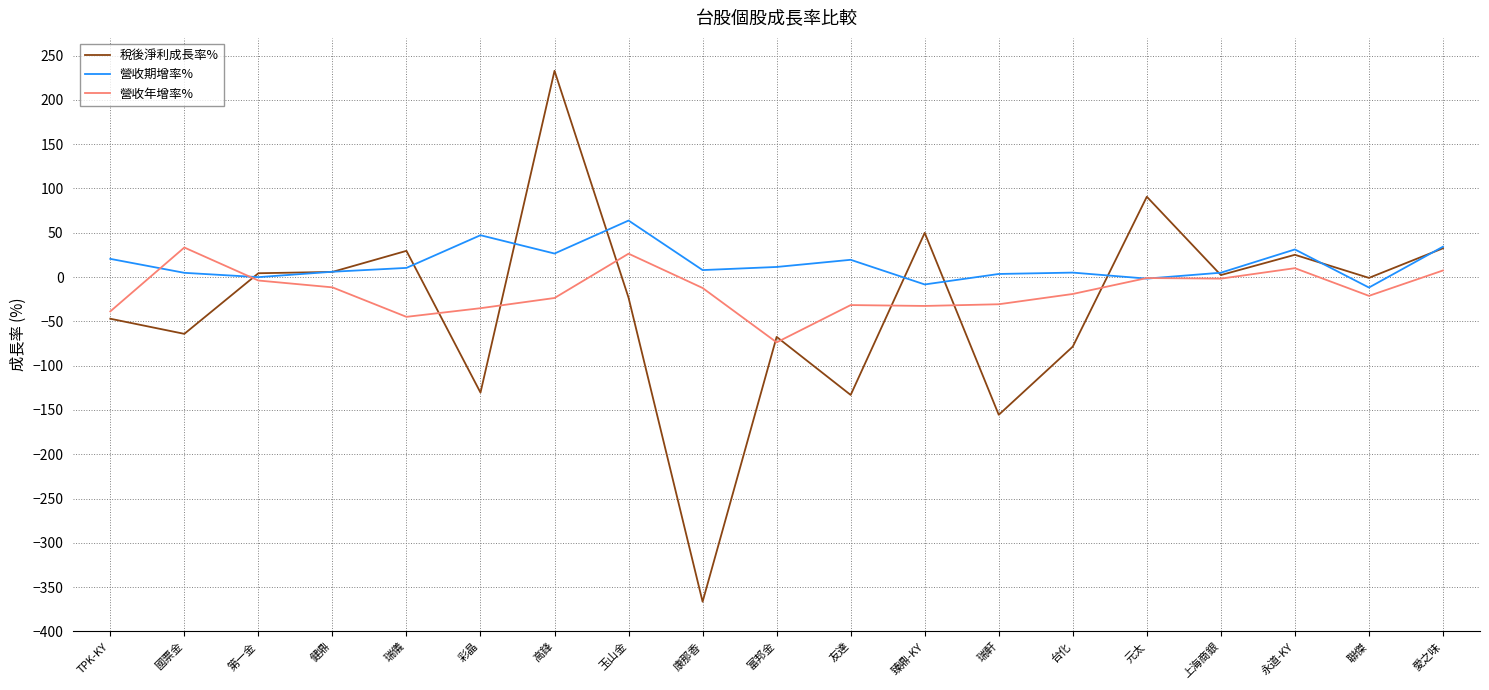

At which category does the chart reach its minimum across all series?

康那香